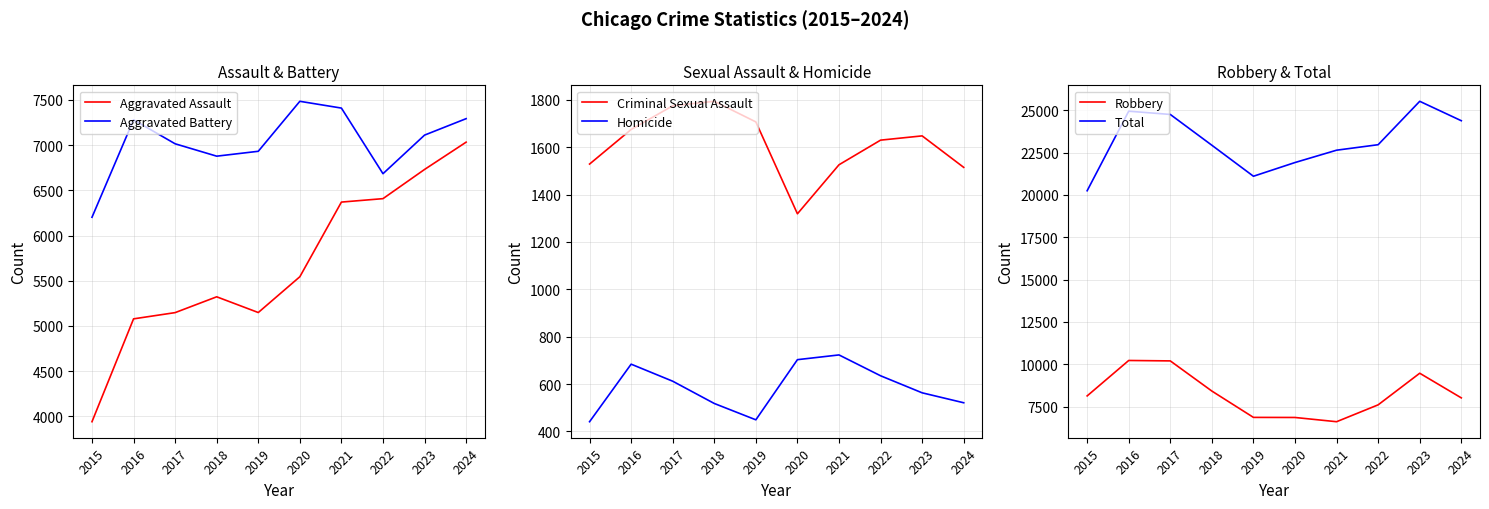

The Aggravated Battery series shows 6878 at 2018. True or false?

True